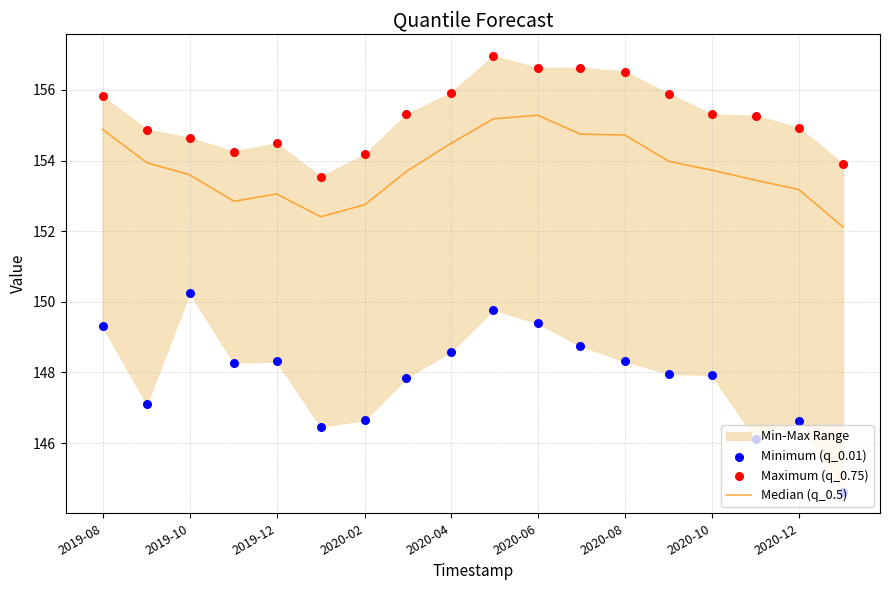

Which series has the widest spread of Y values?

Minimum (q_0.01)